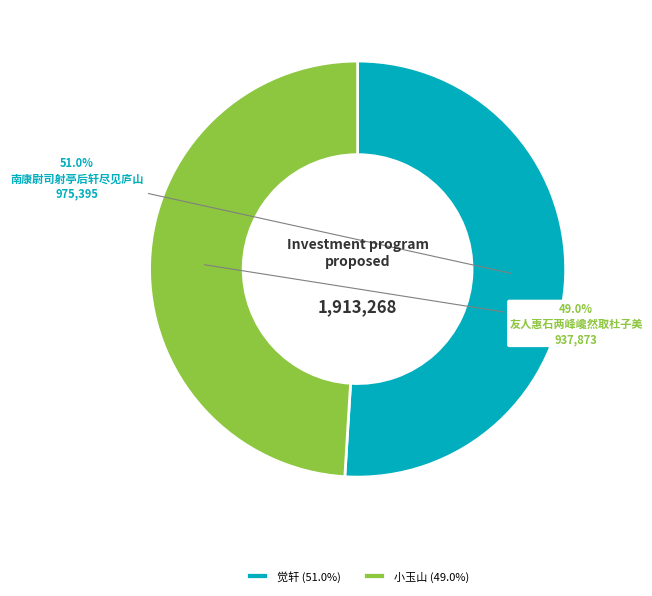

Rank the categories by value from highest to lowest.

觉轩 (51.0%), 小玉山 (49.0%)